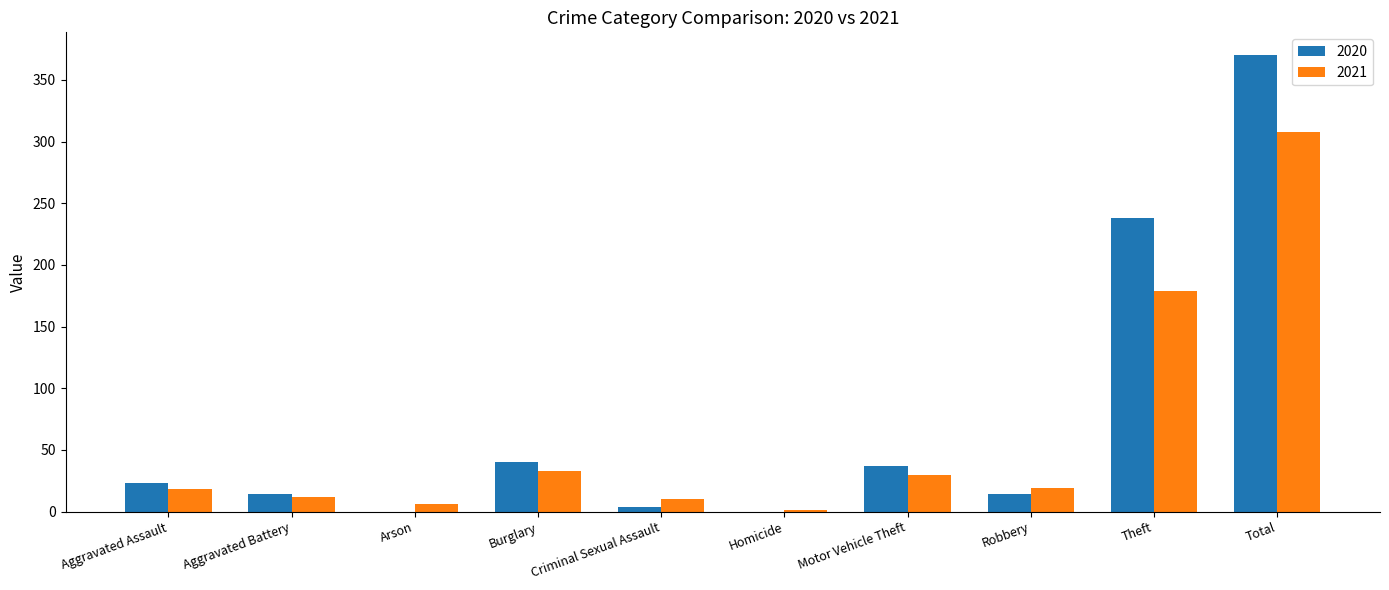

What is the total value across all series at Motor Vehicle Theft?

67